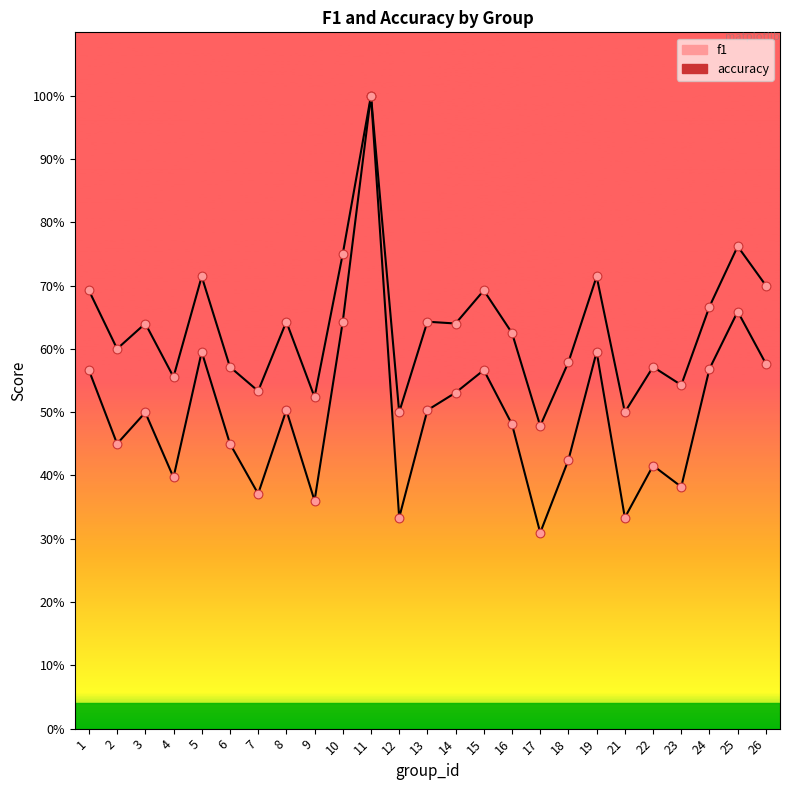

At how many categories does at least one series exceed 0?

25